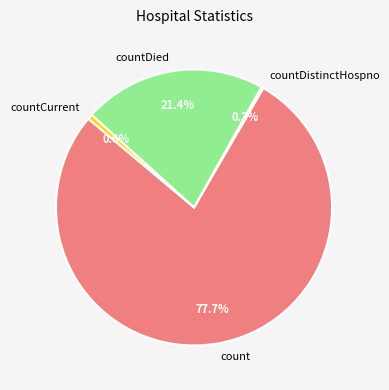

Approximately how many times larger is the value at count compared to countDied?

3.6